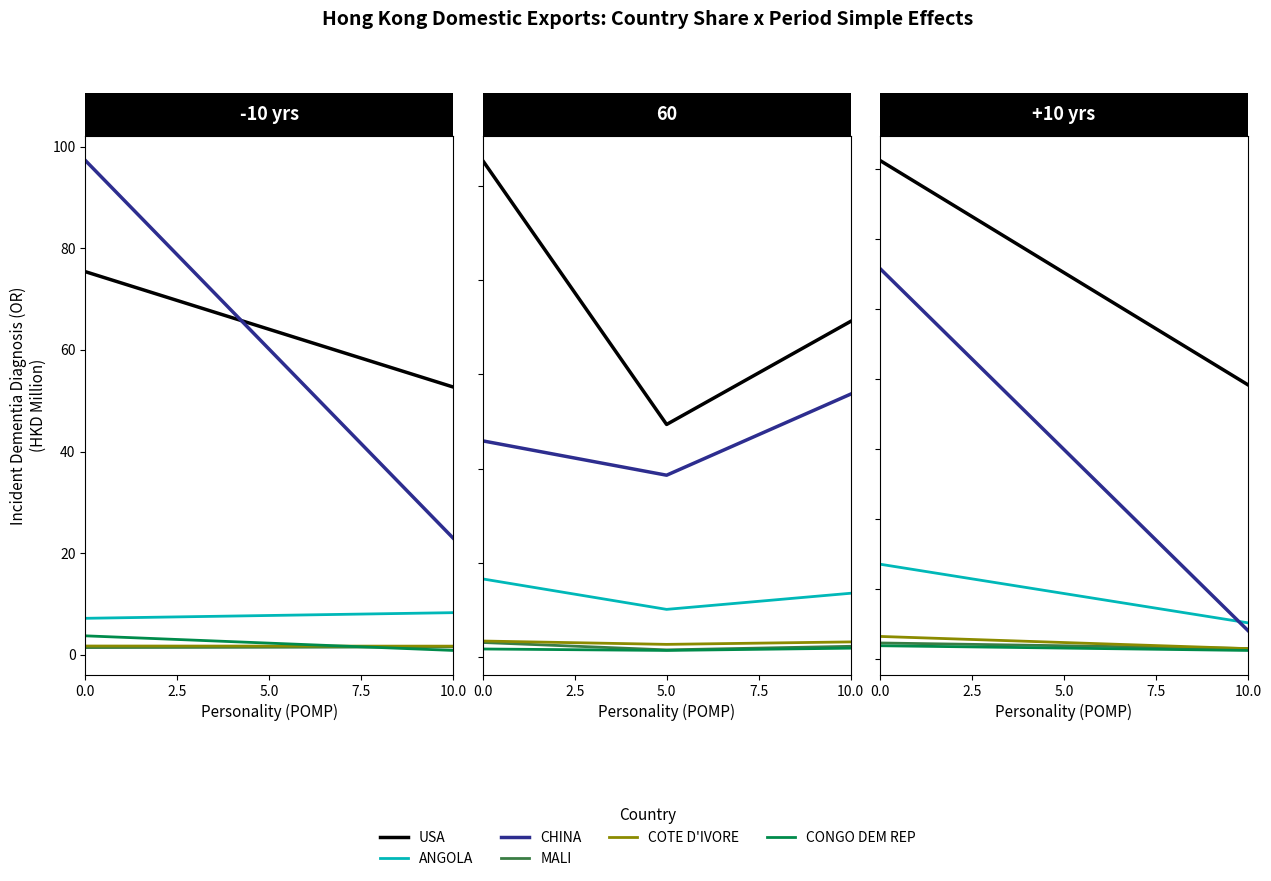

Which series has the largest range (max minus min)?

USA